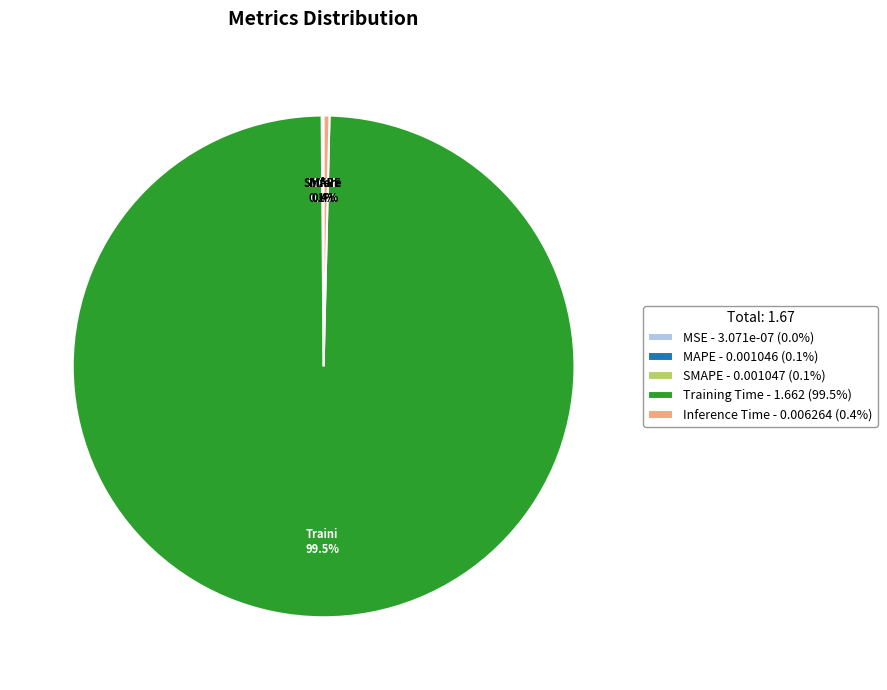

Does Training Time - 1.662 (99.5%) represent more than half of the total?

Yes